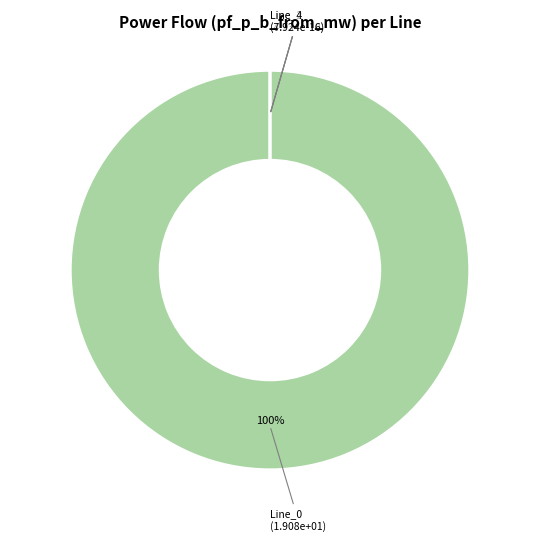

Rank the categories by value from highest to lowest.

Line_0, Line_1, Line_2, Line_4